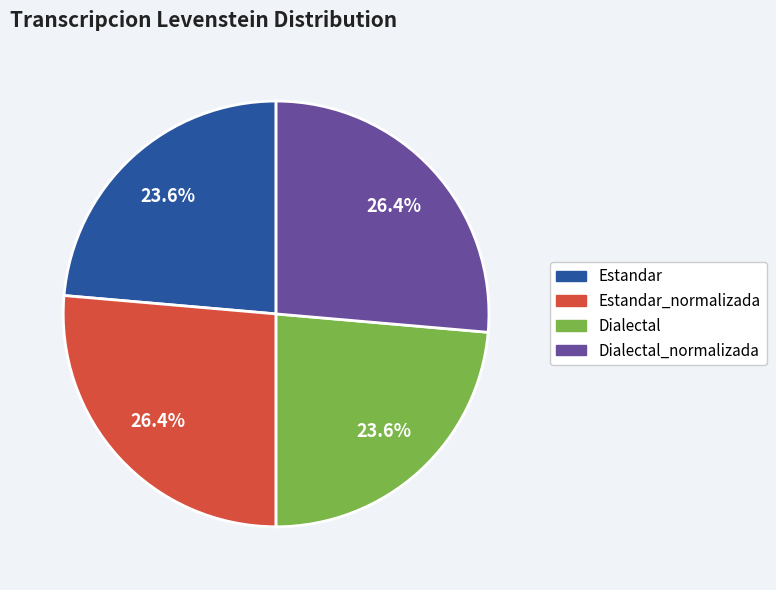

Count the number of slices in the pie.

4